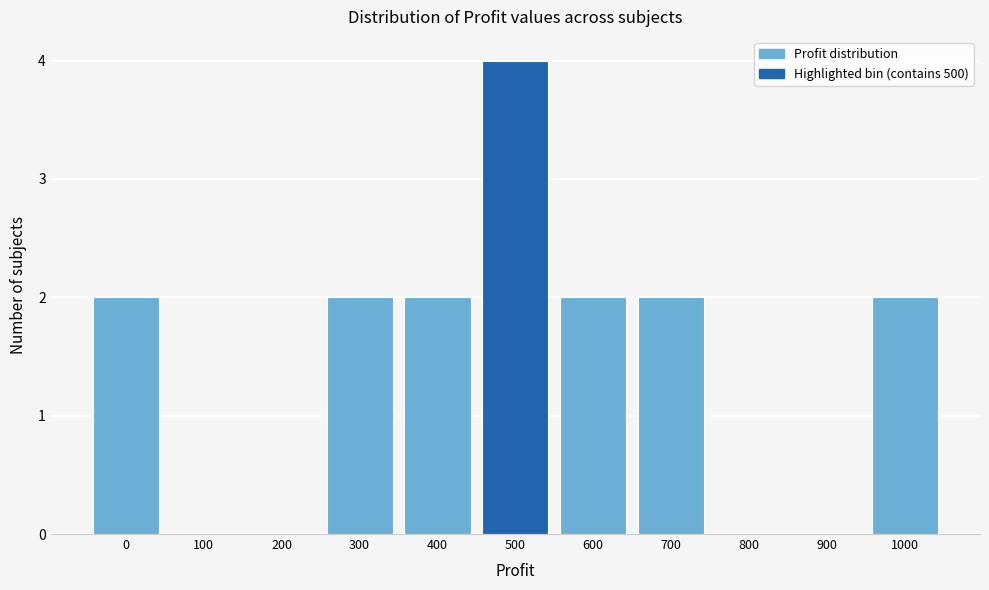

Reading left to right, transcribe all the data shown in this chart.

0=2	100=0	200=0	300=2	400=2	500=4	600=2	700=2	800=0	900=0	1000=2